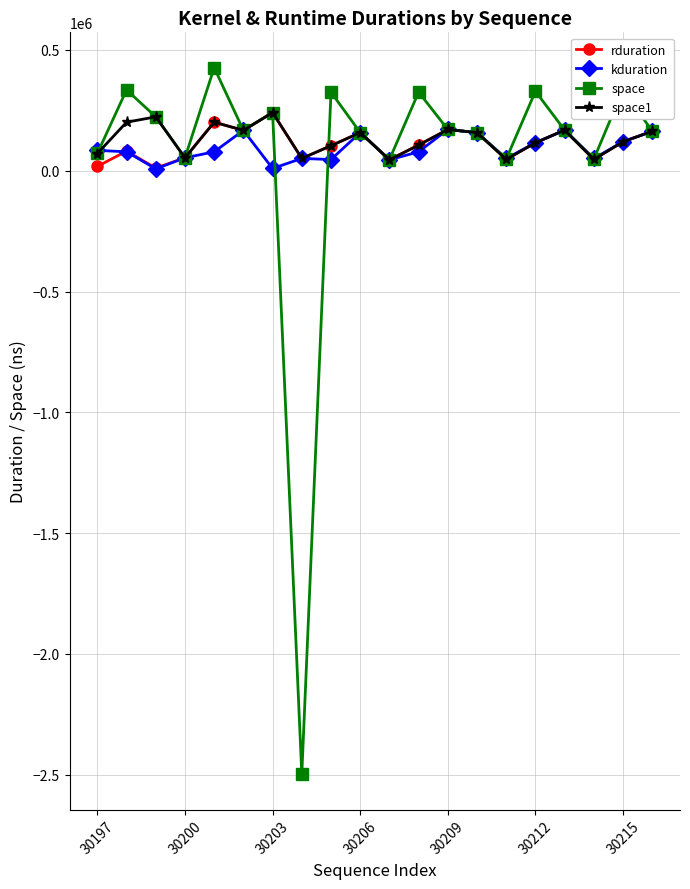

What is the lowest value of the rduration series?

10545